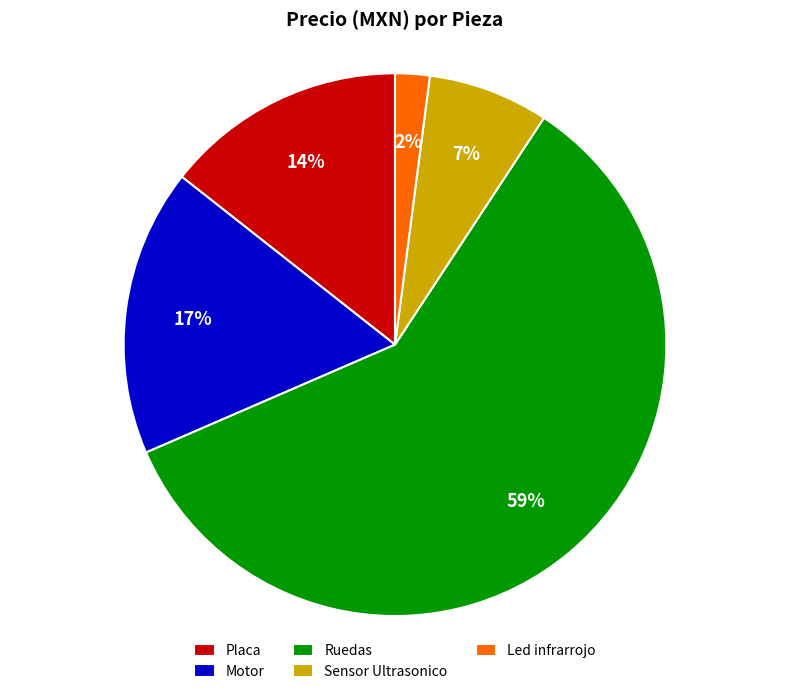

Combined, do Ruedas and Sensor Ultrasonico account for over 50%?

Yes